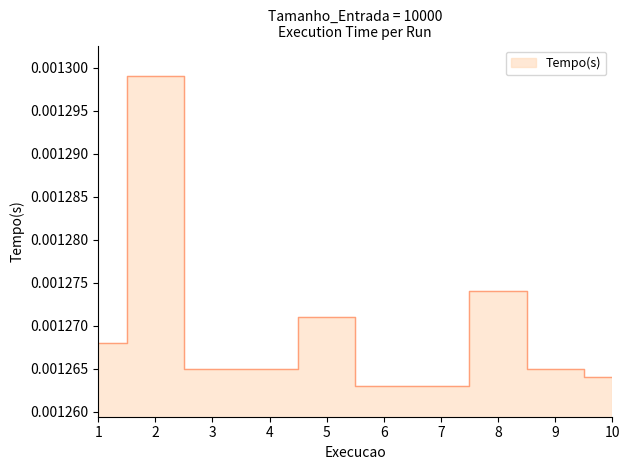

List the labels in order of value, smallest first.

6, 7, 10, 3, 4, 9, 1, 5, 8, 2